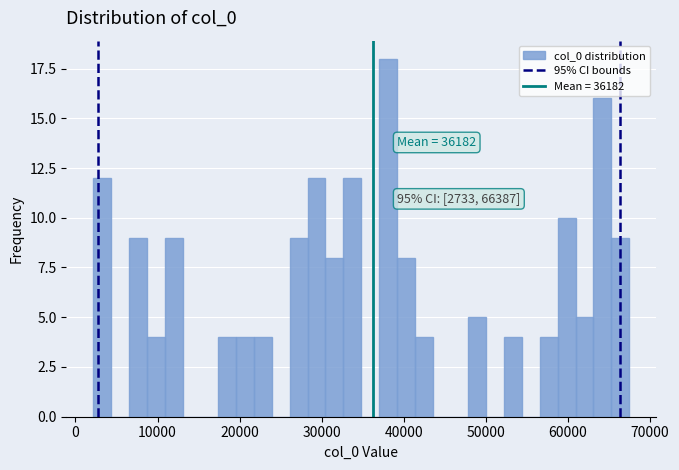

Read against the x-axis, roughly where is the centre of the tallest bar?

38000